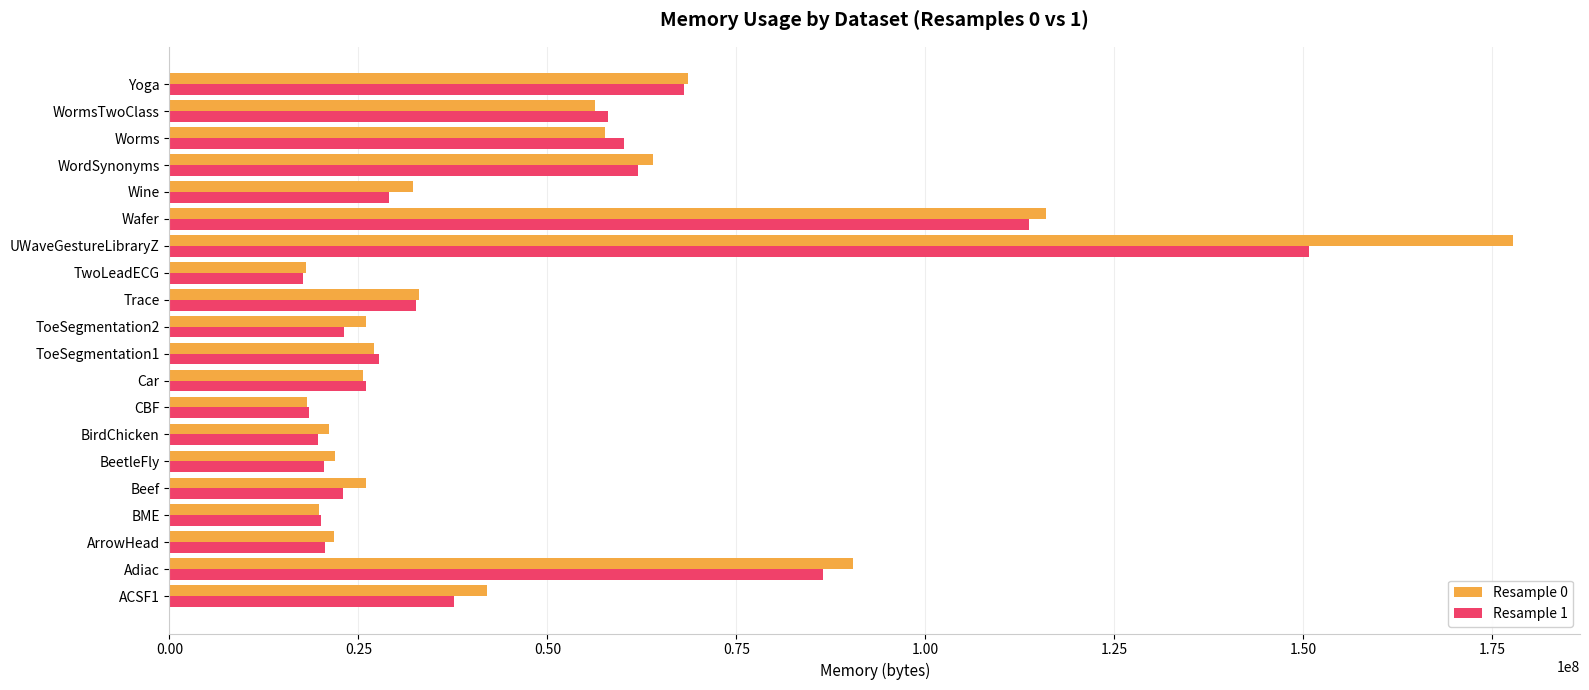

What is the spread (max minus min) of values at CBF?

294912